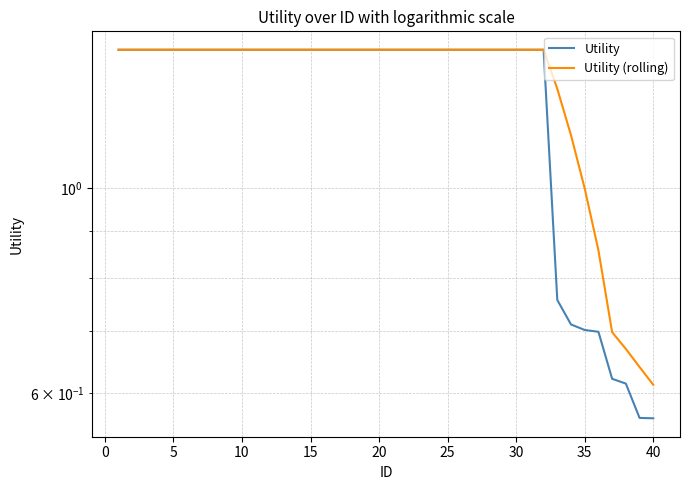

Reading left to right, extract all data points from this chart.

Utility: 1.4	1.4	1.4	1.4	1.4	1.4	1.4	1.4	1.4	1.4	1.4	1.4	1.4	1.4	1.4	1.4	1.4	1.4	1.4	1.4	1.4	1.4	1.4	1.4	1.4	1.4	1.4	1.4	1.4	1.4	1.4	1.4	0.8	0.7	0.7	0.7	0.6	0.6	0.6	0.6
Utility (rolling): 1.4	1.4	1.4	1.4	1.4	1.4	1.4	1.4	1.4	1.4	1.4	1.4	1.4	1.4	1.4	1.4	1.4	1.4	1.4	1.4	1.4	1.4	1.4	1.4	1.4	1.4	1.4	1.4	1.4	1.4	1.4	1.4	1.3	1.1	1.0	0.9	0.7	0.7	0.6	0.6